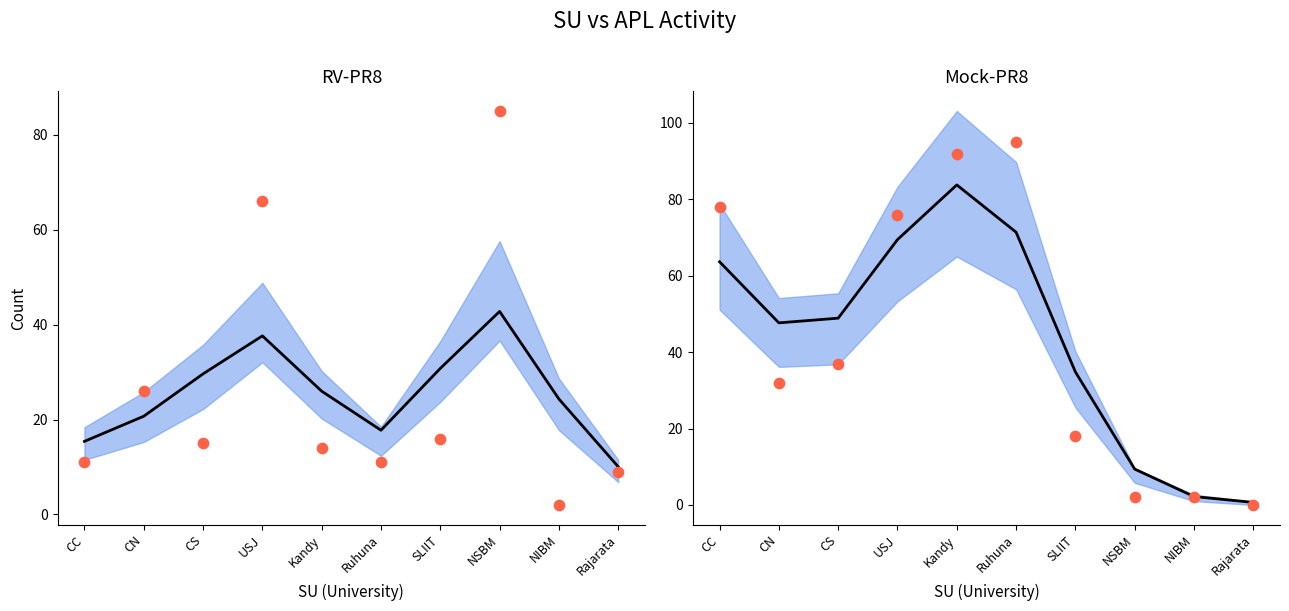

Which series has the largest Y range (max minus min)?

APL